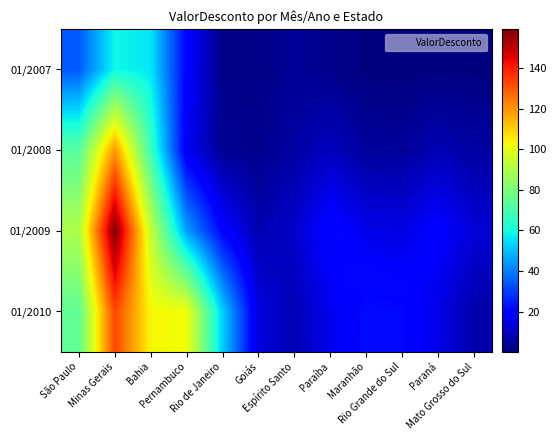

Reading left to right, what are all the values shown in this chart?

01/2007: São Paulo=34.2	Minas Gerais=59.1	Bahia=56.4	Pernambuco=19.9	Rio de Janeiro=2.1	Goiás=1.8	Espírito Santo=3.9	Paraíba=2.4	Maranhão=0.6	Rio Grande do Sul=0.4	Paraná=0.8	Mato Grosso do Sul=0.6
01/2008: São Paulo=72.7	Minas Gerais=119.5	Bahia=68.0	Pernambuco=16.8	Rio de Janeiro=3.5	Goiás=2.5	Espírito Santo=5.8	Paraíba=9.5	Maranhão=4.9	Rio Grande do Sul=4.3	Paraná=8.2	Mato Grosso do Sul=5.7
01/2009: São Paulo=89.5	Minas Gerais=159.3	Bahia=94.0	Pernambuco=45.4	Rio de Janeiro=20.2	Goiás=7.7	Espírito Santo=11.0	Paraíba=21.3	Maranhão=15.4	Rio Grande do Sul=14.3	Paraná=19.6	Mato Grosso do Sul=12.6
01/2010: São Paulo=74.6	Minas Gerais=133.3	Bahia=103.3	Pernambuco=102.4	Rio de Janeiro=52.7	Goiás=13.7	Espírito Santo=7.8	Paraíba=15.8	Maranhão=22.1	Rio Grande do Sul=21.6	Paraná=14.8	Mato Grosso do Sul=6.8